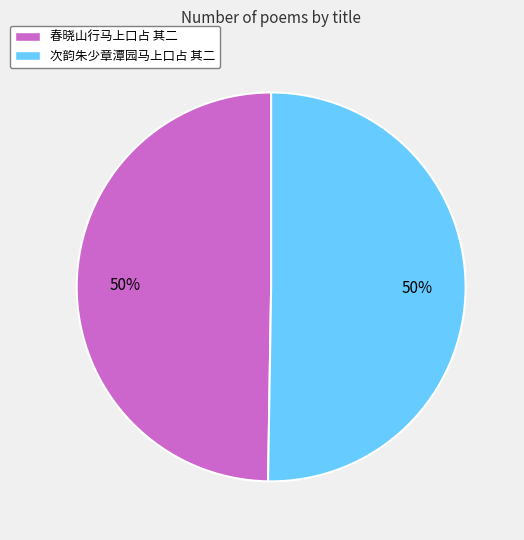

To the nearest percent, what is the average slice percentage?

50%